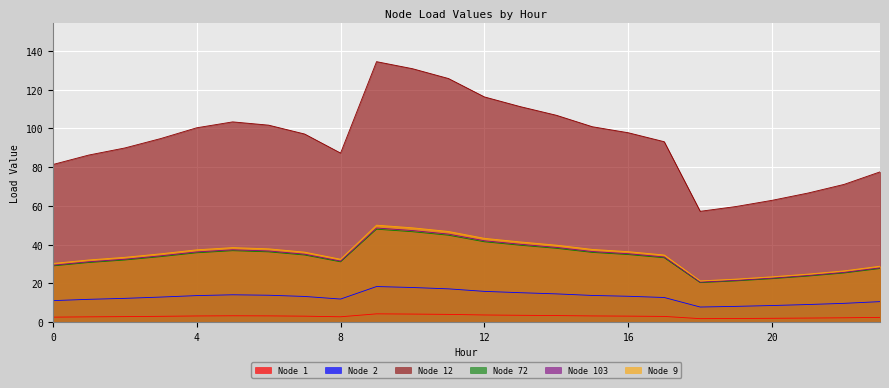

At which label does Node 1 reach its peak?

9